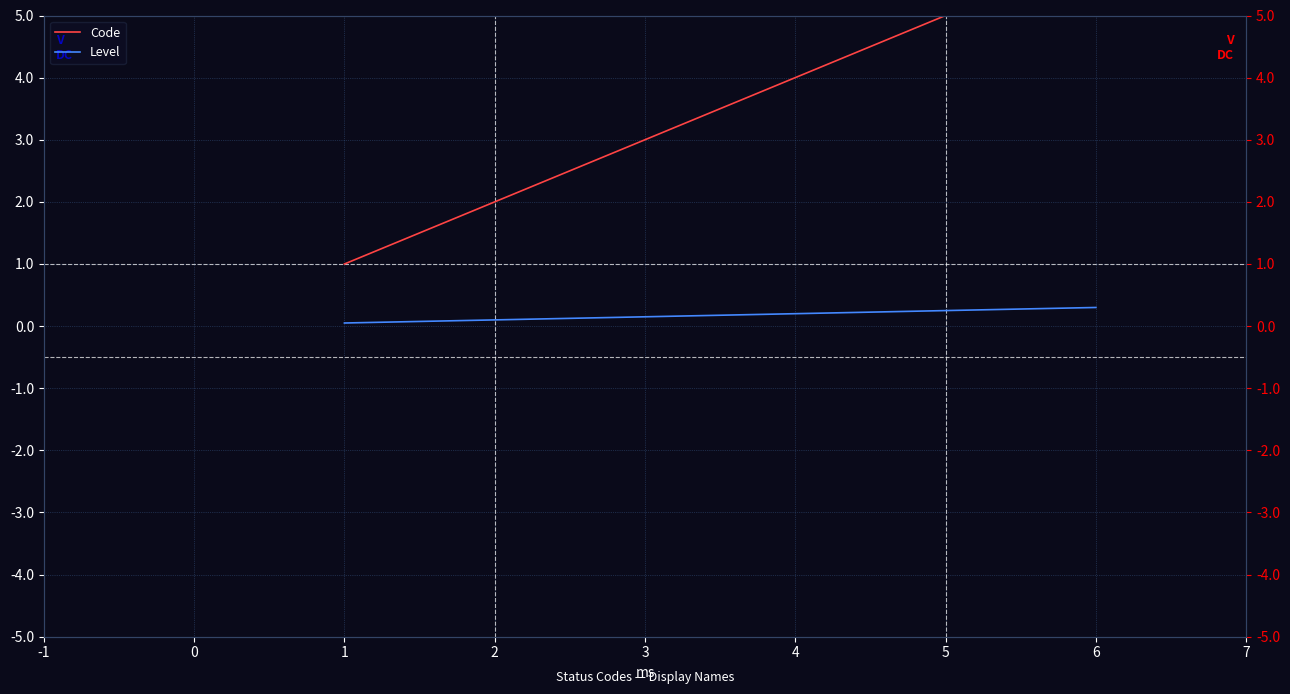

Rank the series by their average value, from highest to lowest.

Code, Level